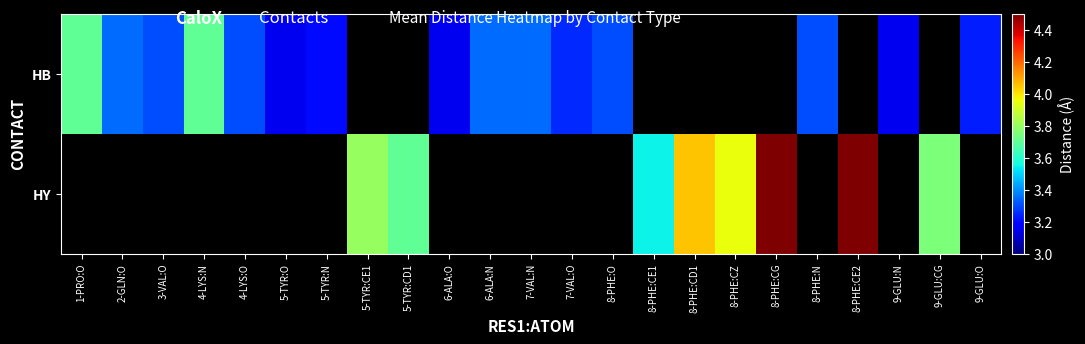

How many categories are shown in the chart?

23